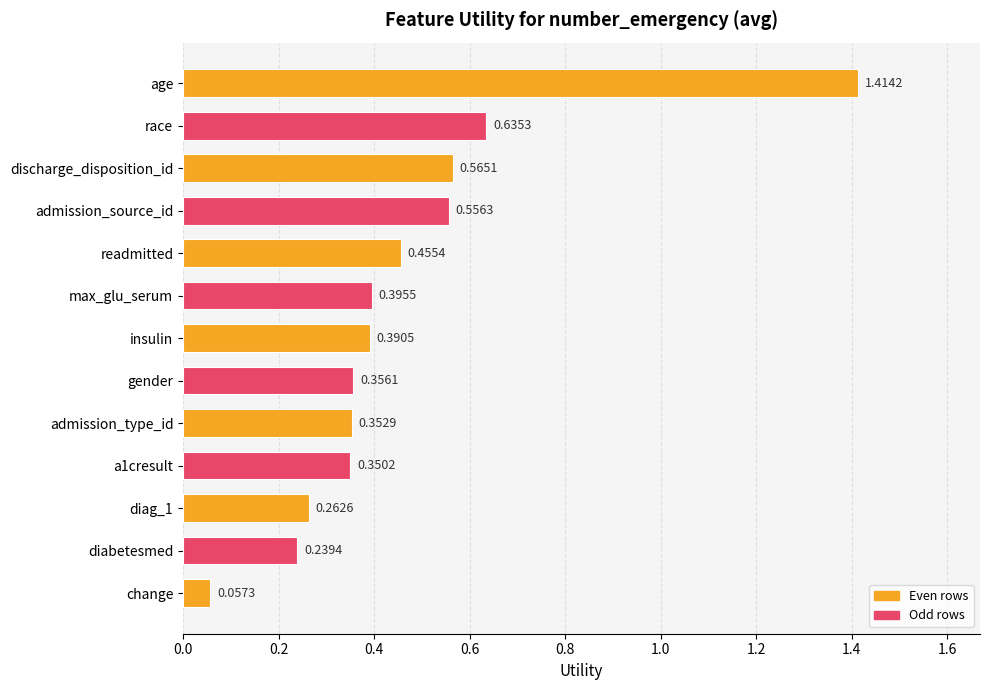

Rank the categories by value from lowest to highest.

change, diabetesmed, diag_1, a1cresult, admission_type_id, gender, insulin, max_glu_serum, readmitted, admission_source_id, discharge_disposition_id, race, age